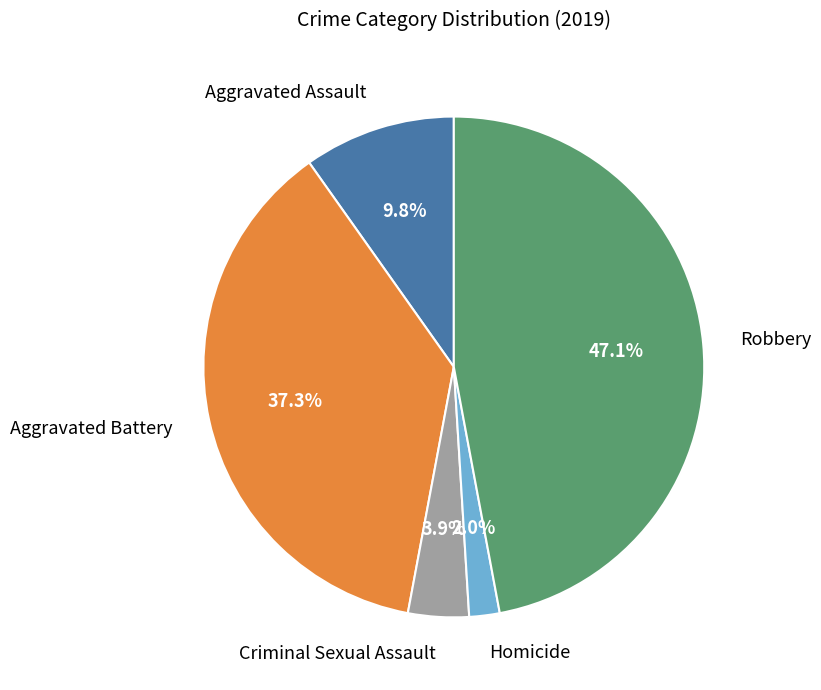

How many slices are in this pie chart?

5